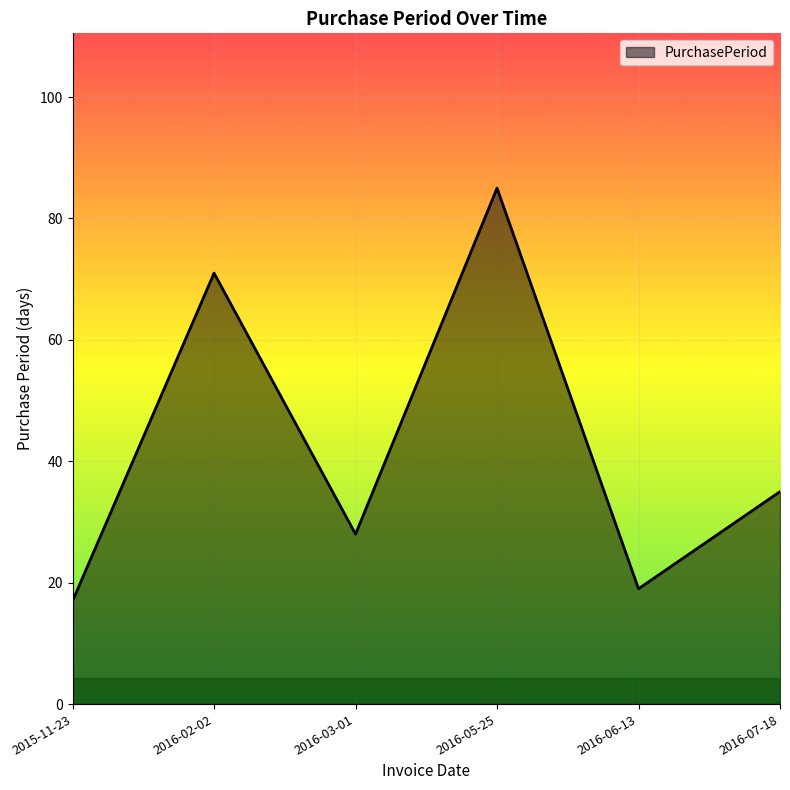

Which label corresponds to the largest value in the chart?

2016-05-25